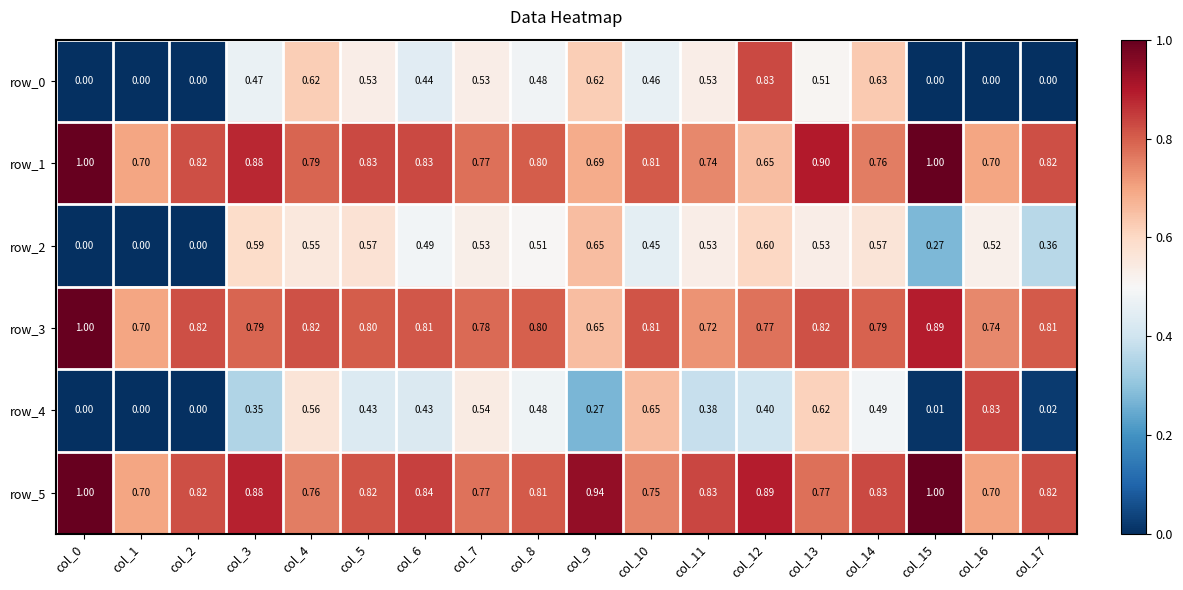

What is the sum of the row_5 values at col_8 and col_11?

1.6